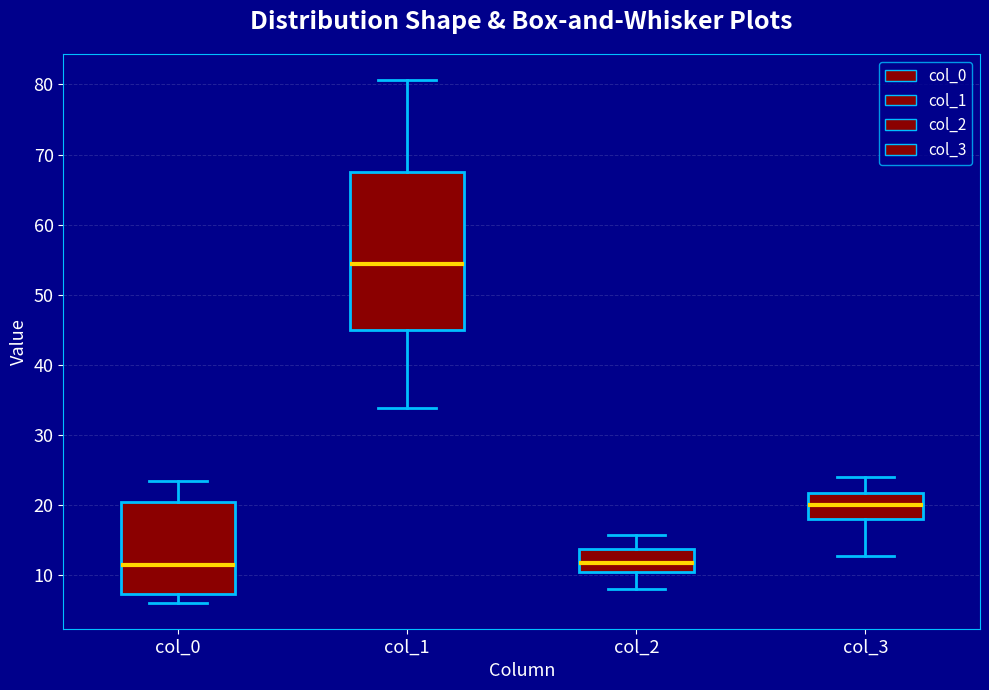

Which box's median line is the highest?

col_1